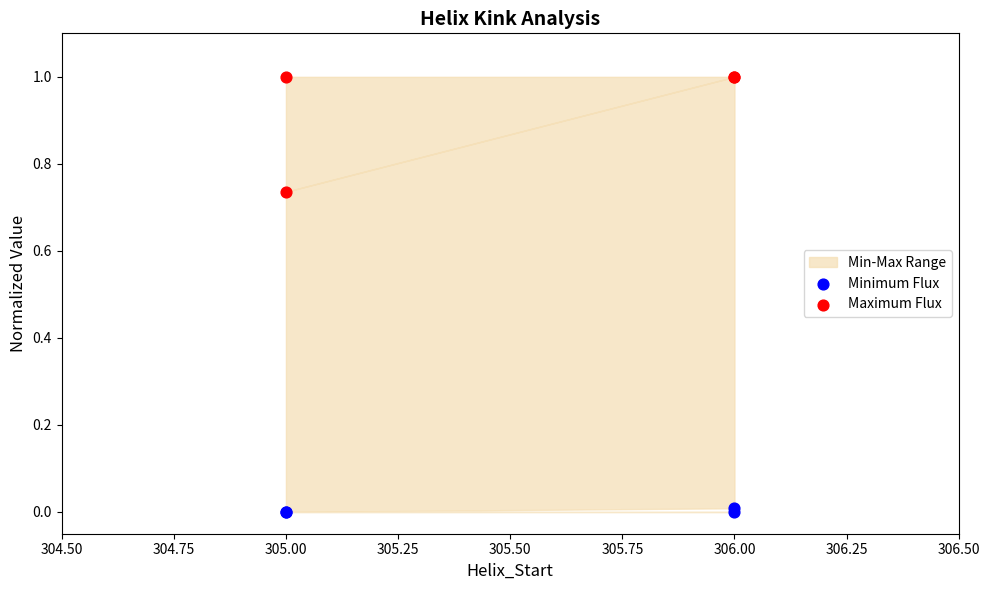

What is the X range (max minus min) for the scatter plot?

1.0